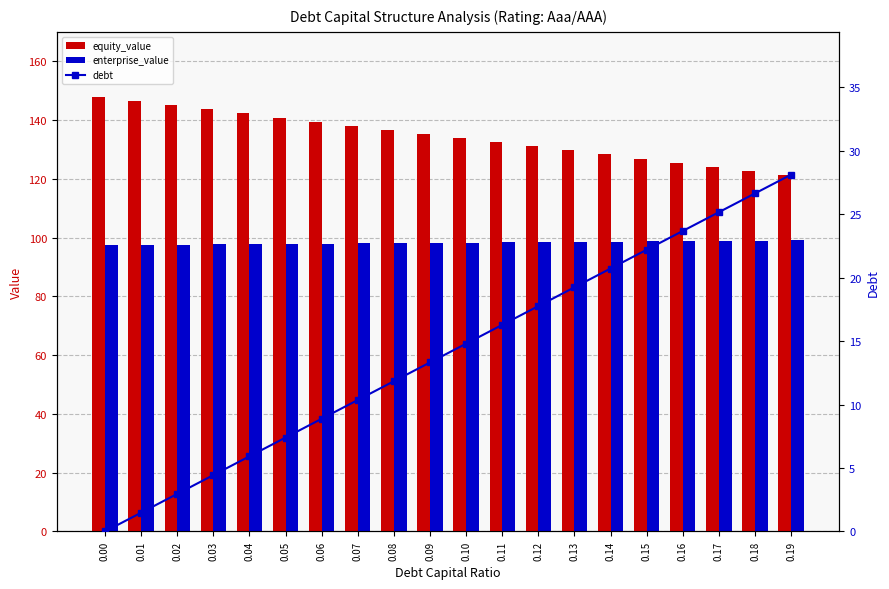

The value of equity_value at 0.15 is 52.7. True or false?

False